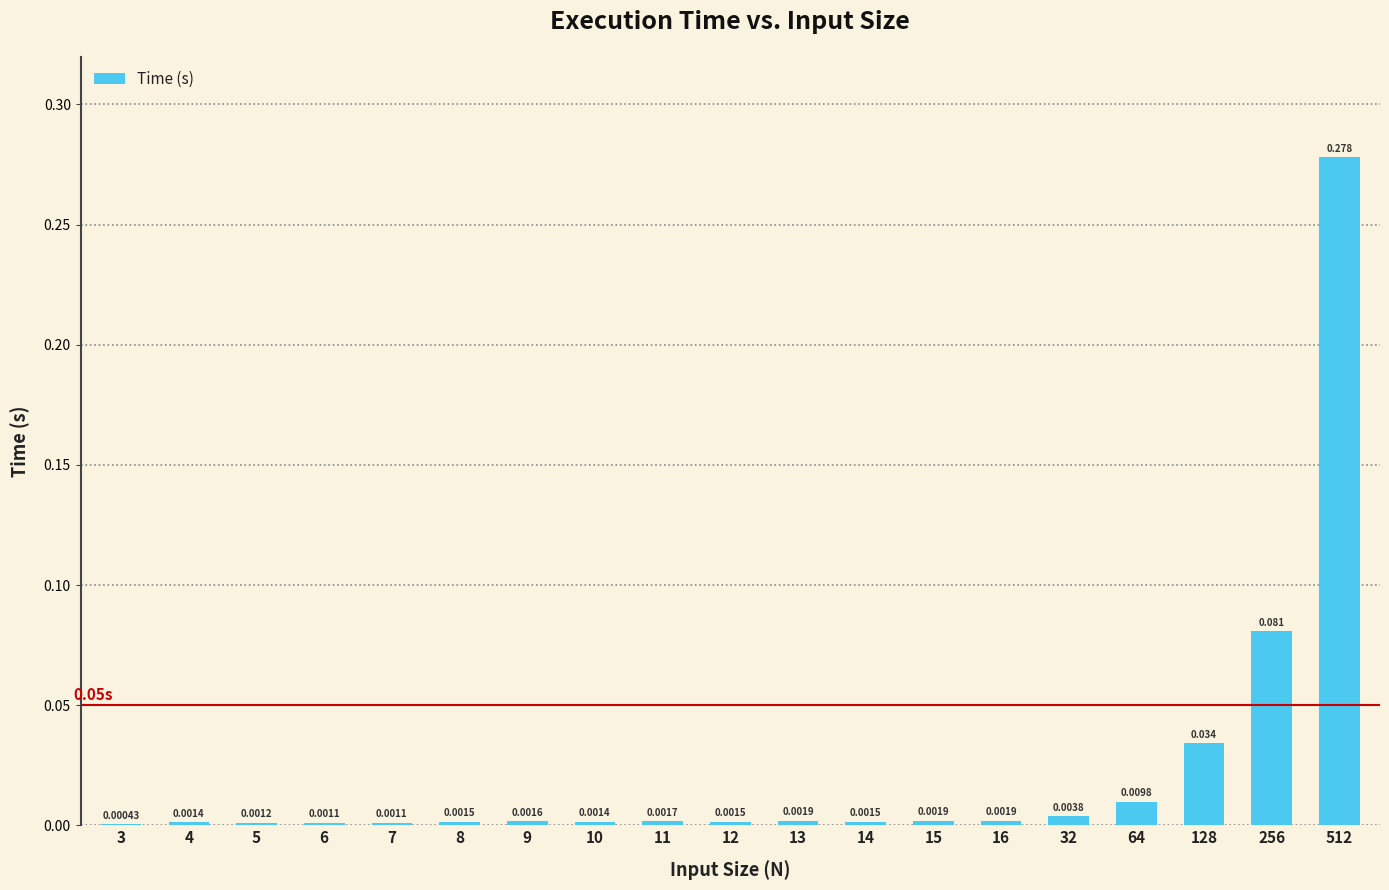

The value at 15 is 0.0. True or false?

True